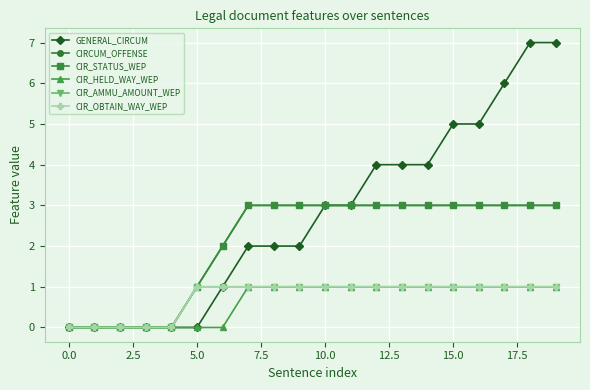

What is the average value of the GENERAL_CIRCUM series?

3